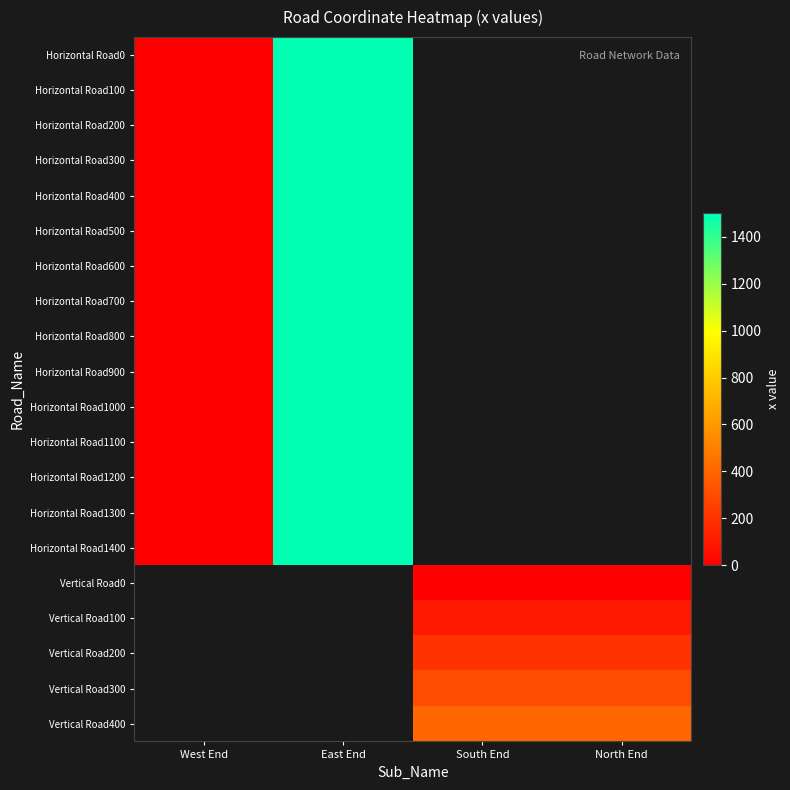

Which series has the largest range (max minus min)?

Horizontal Road0